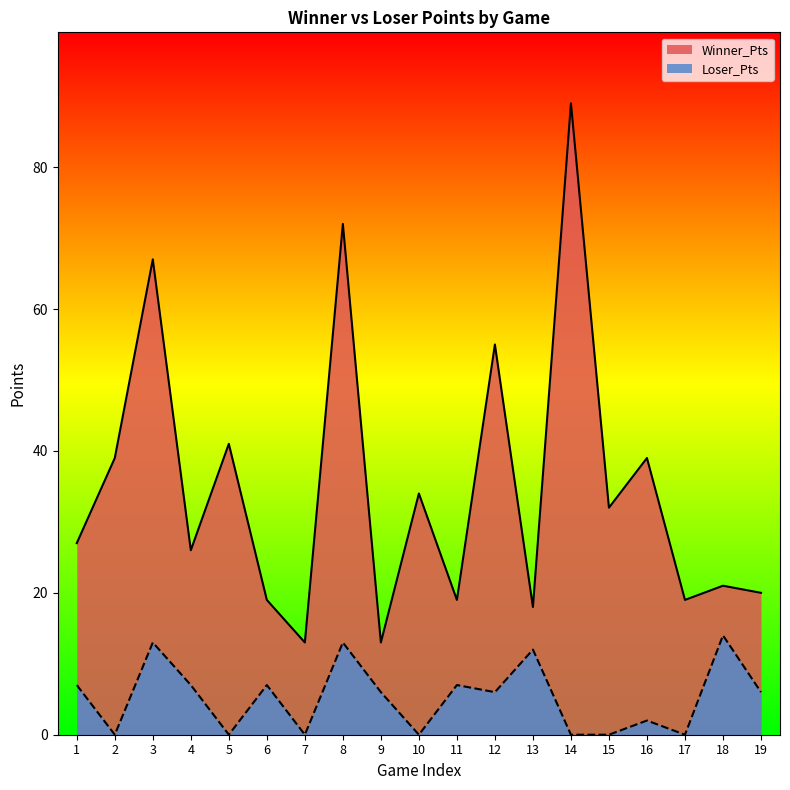

Which category has the highest value across all series?

14